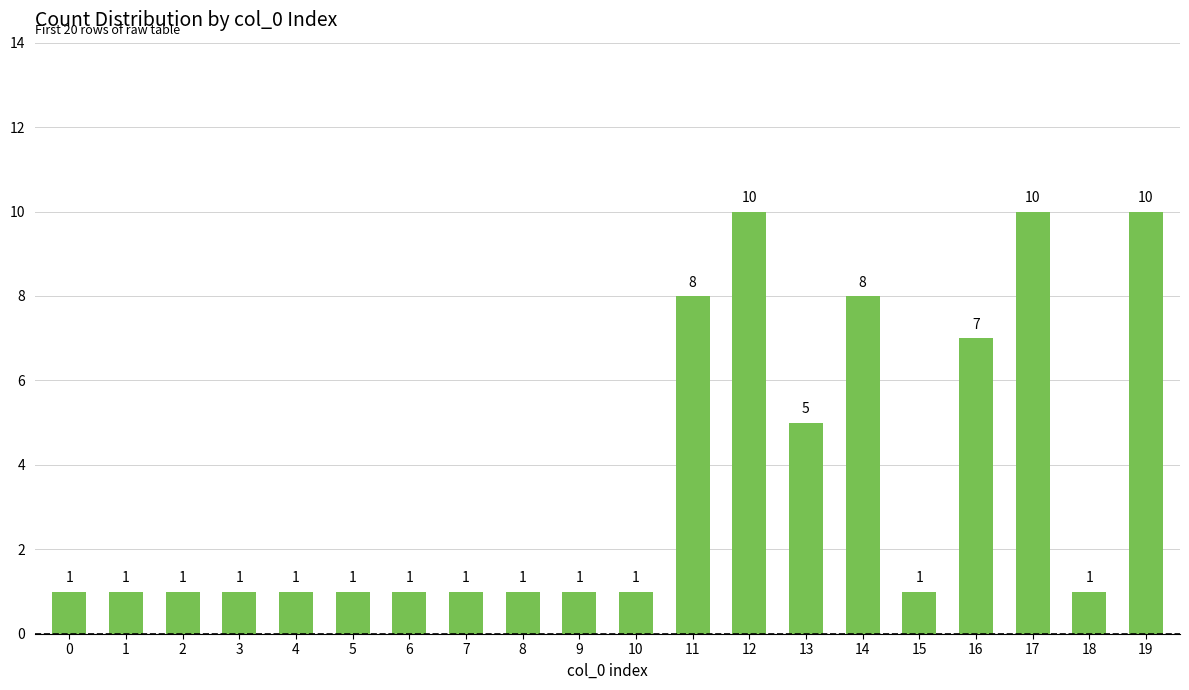

How many values are between 1 and 8?

17